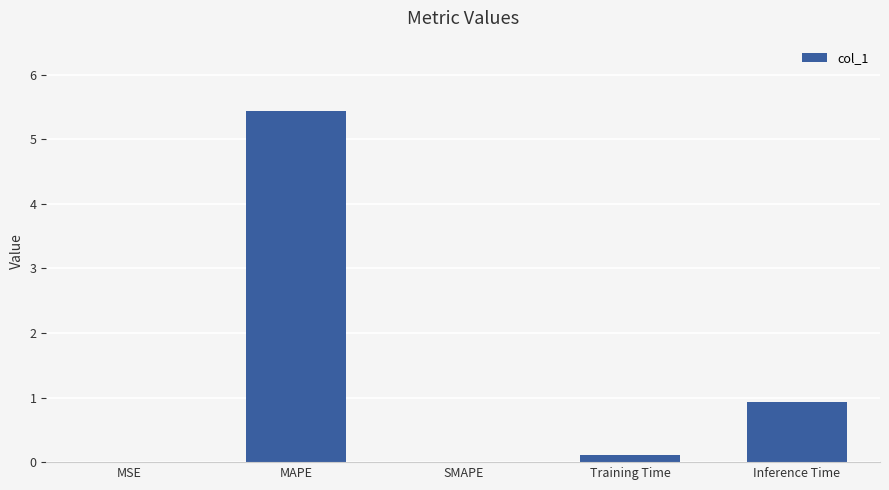

How many data points does each series have?

5